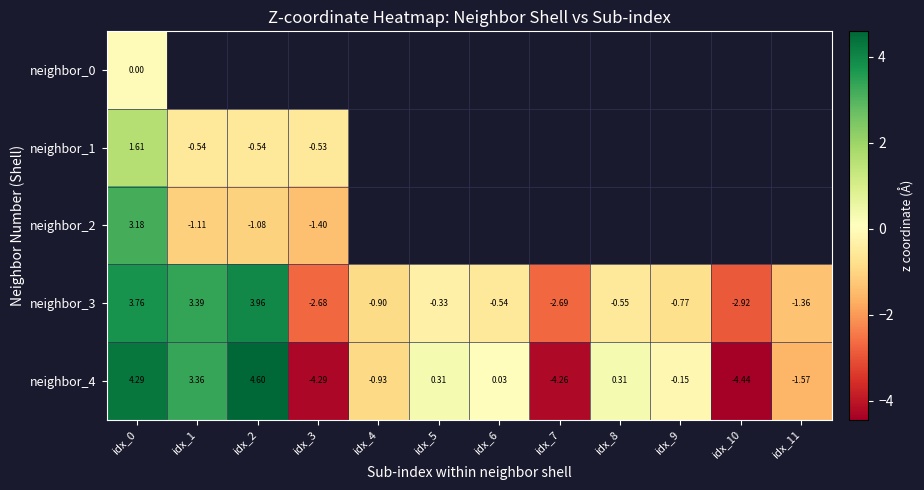

What is the maximum value shown in the chart?

4.6